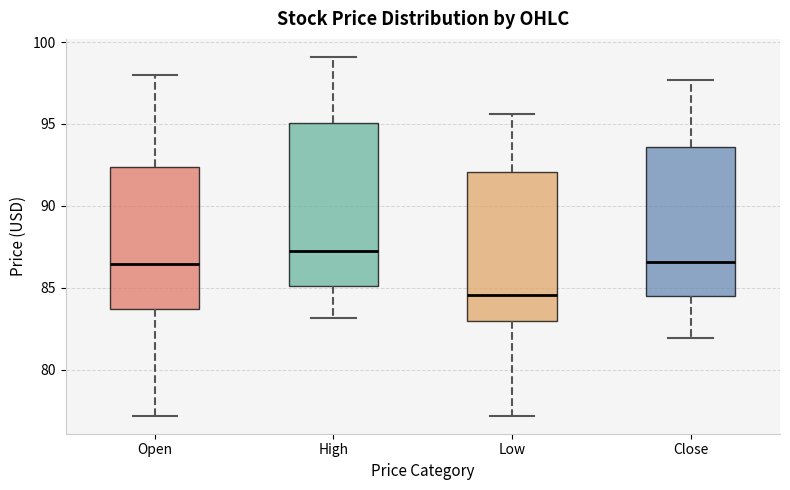

Which box has the lowest median line?

Low